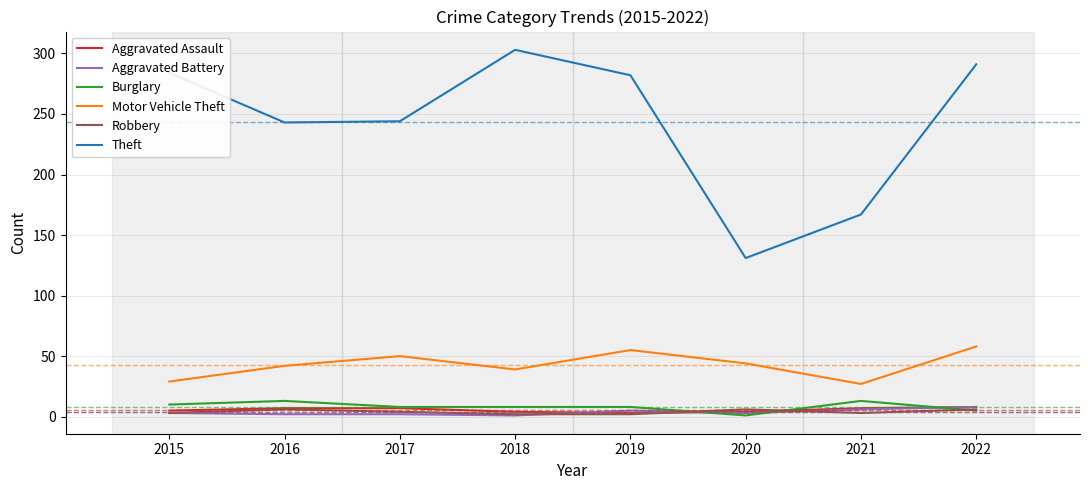

True or false: Theft and Aggravated Assault cross at least once.

False